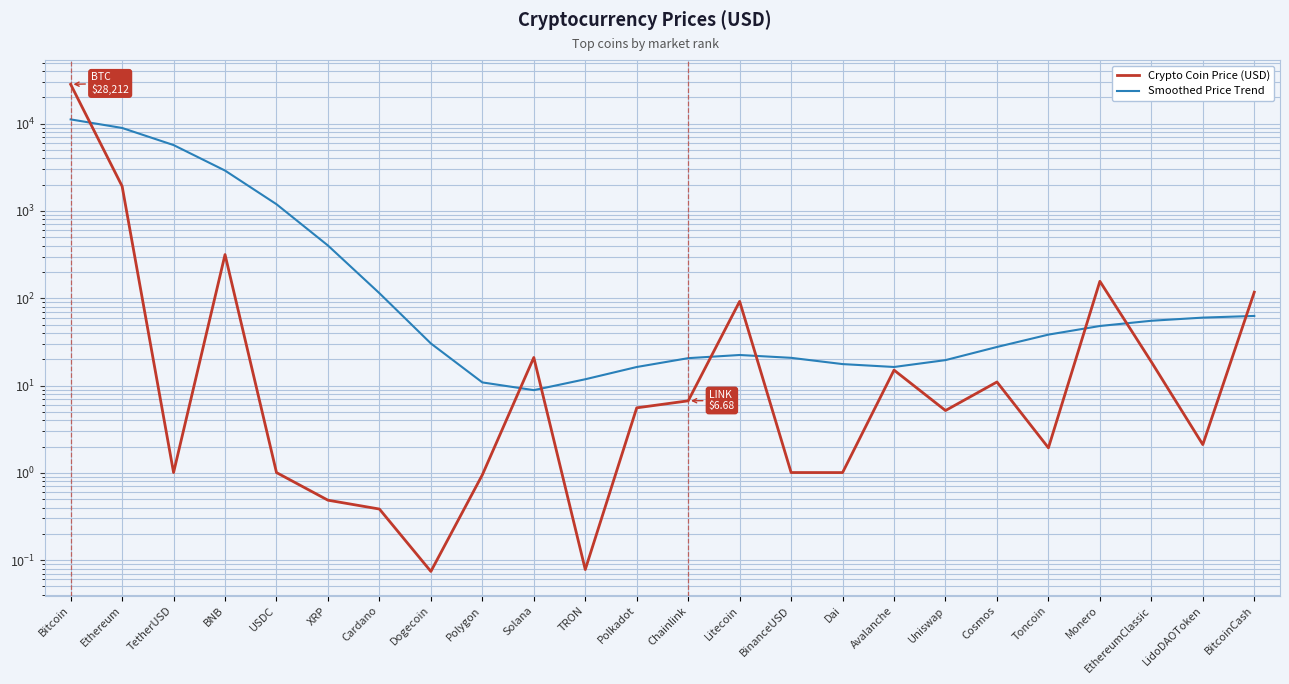

Between Cosmos and BitcoinCash, which series saw the biggest shift?

Crypto Coin Price (USD)